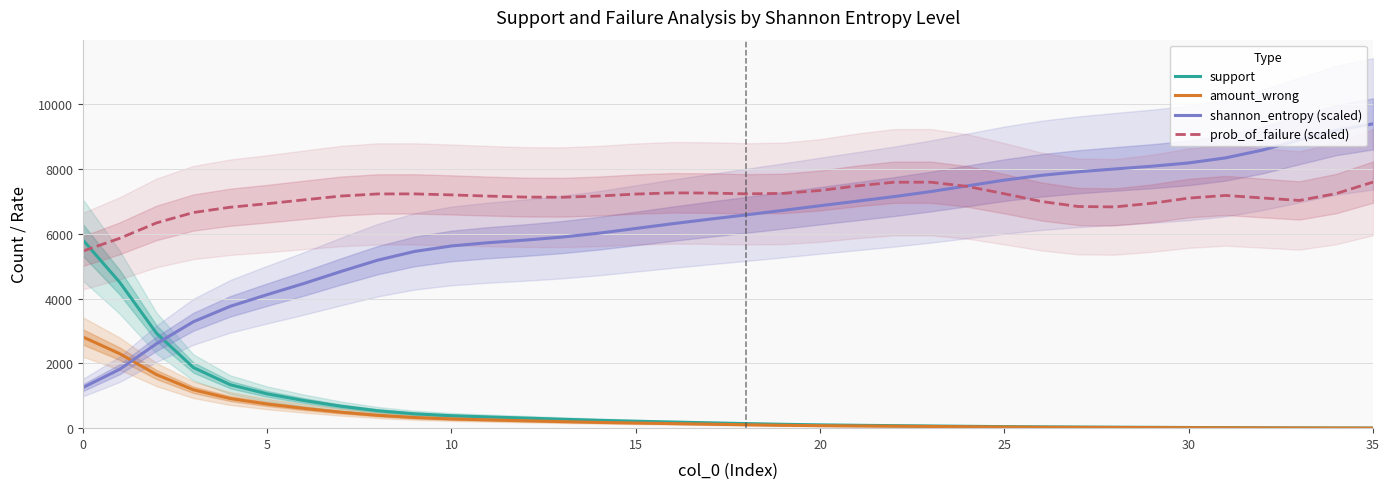

What are all the series names shown in the legend?

support, amount_wrong, shannon_entropy (scaled), prob_of_failure (scaled)